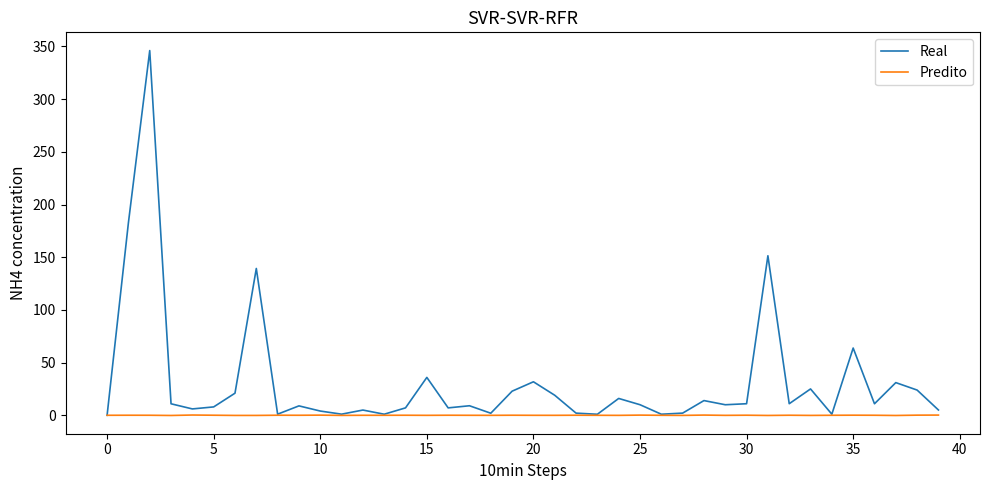

Which series has the largest range (max minus min)?

Real